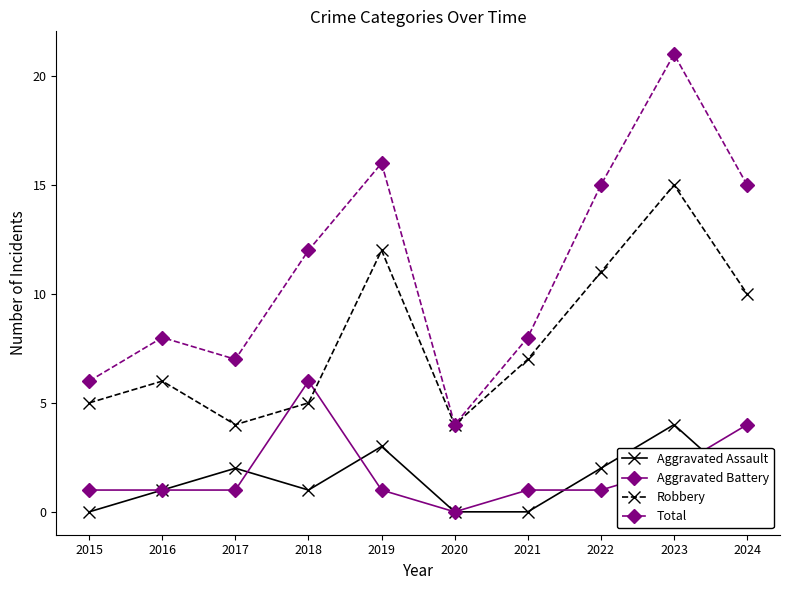

Where is the first local maximum for Robbery?

2016